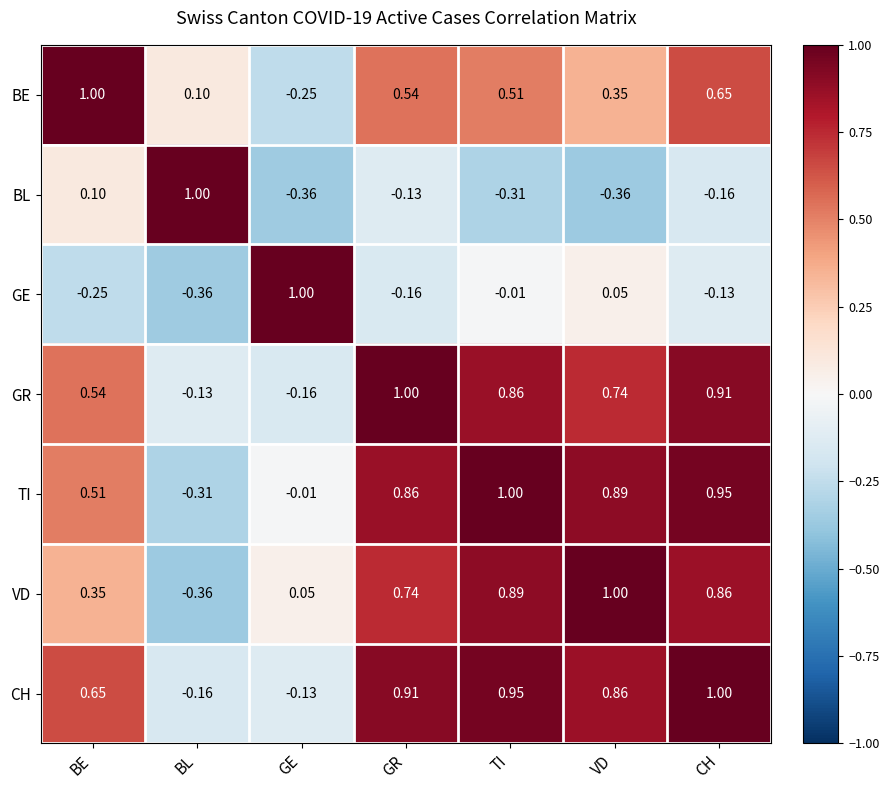

At which category is the sum across all series the highest?

CH